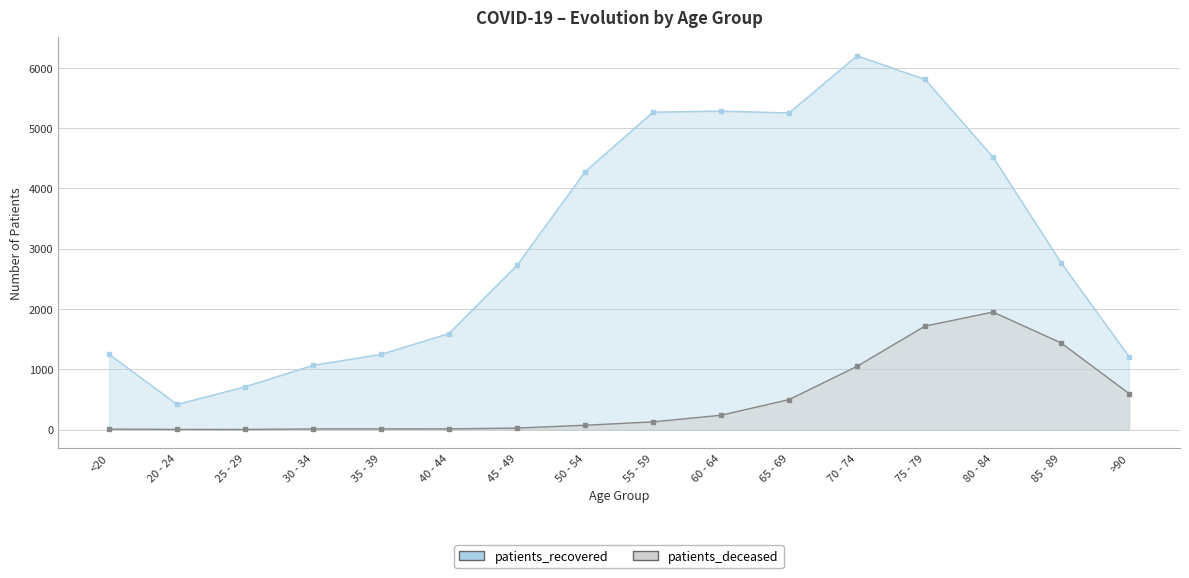

What is the greatest value displayed?

6199